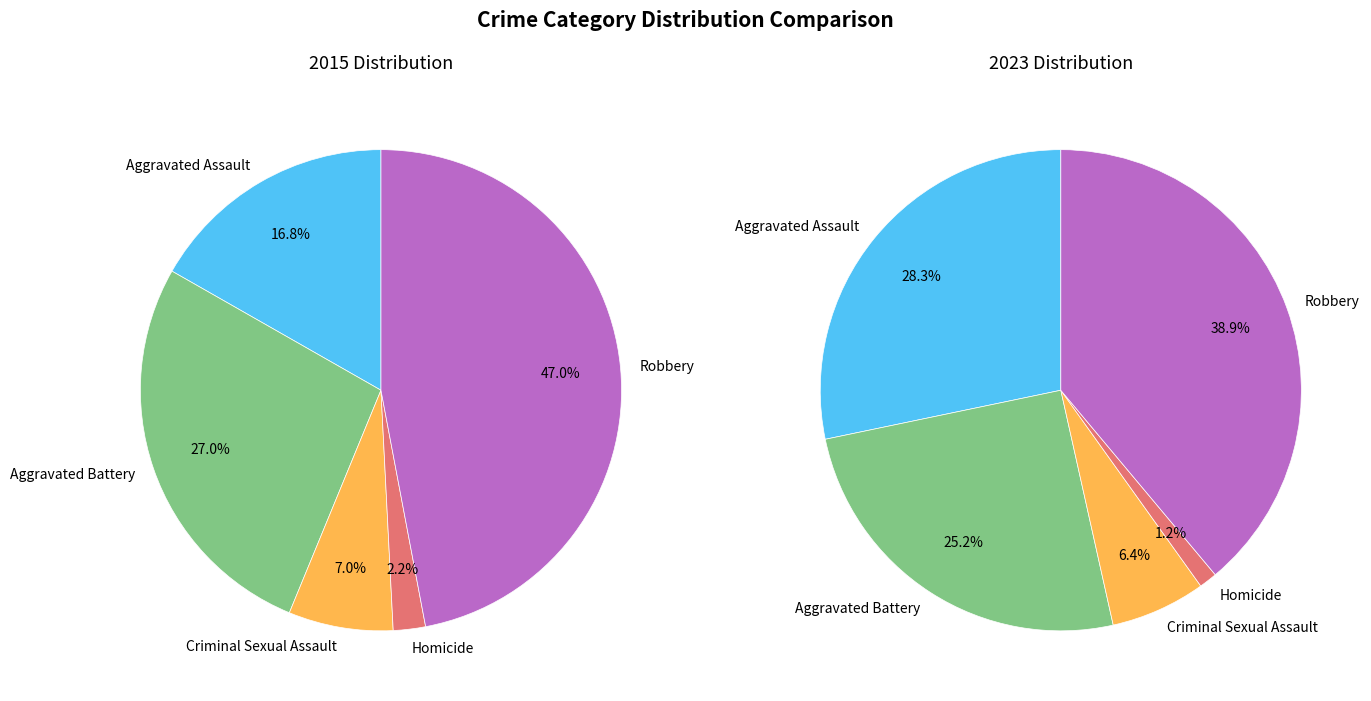

To the nearest percent, what is the difference between the largest and smallest slice percentages?

45%